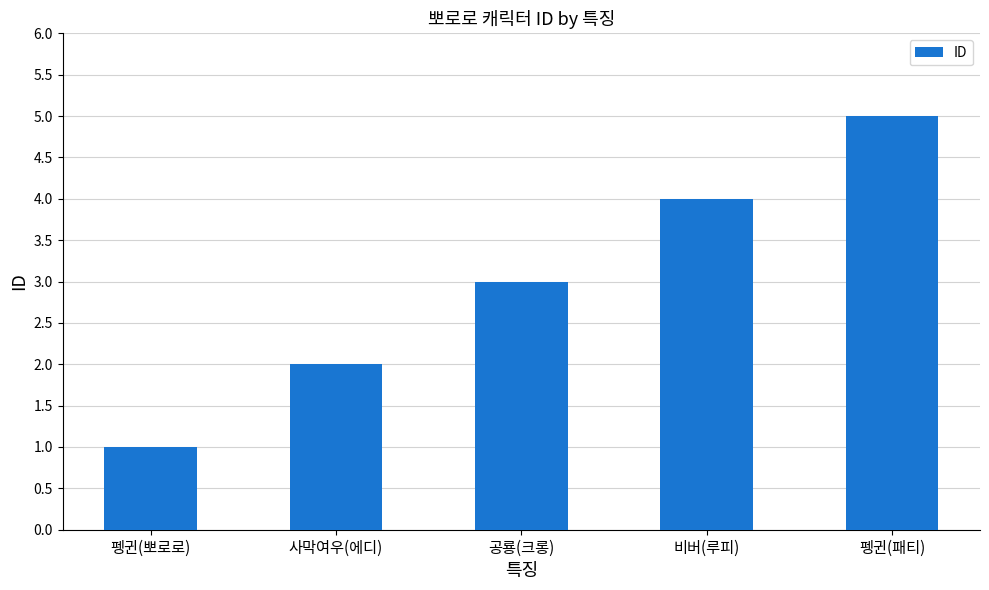

List the labels in order of value, smallest first.

펭귄(뽀로로), 사막여우(에디), 공룡(크롱), 비버(루피), 펭귄(패티)